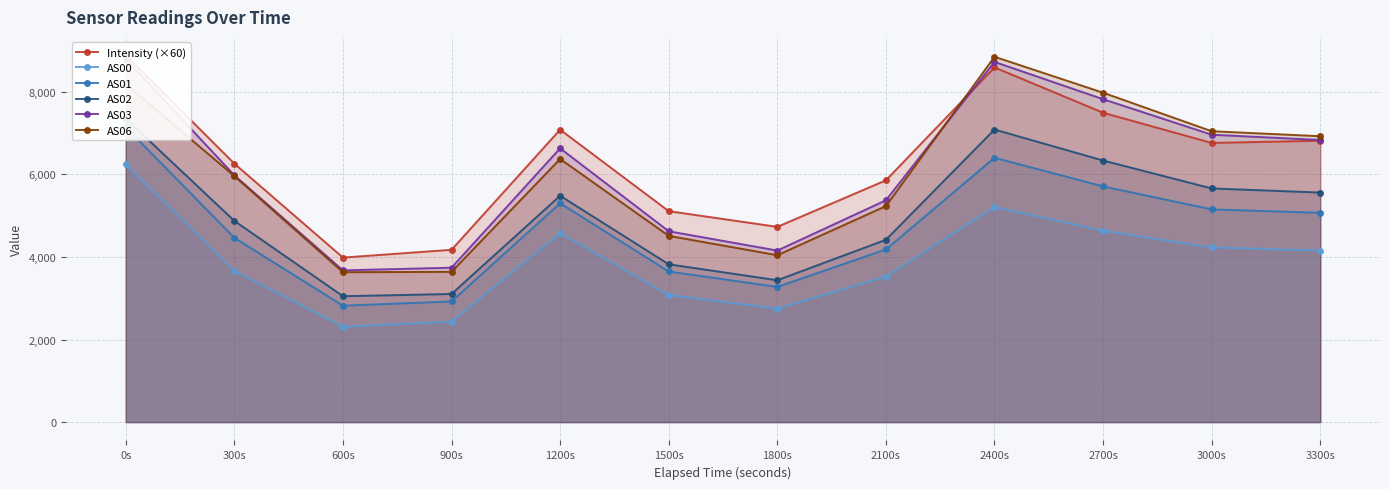

Reading left to right, transcribe all the data shown in this chart.

Intensity (×60): 8887.8	6261.7	3985.8	4174.5	7084.1	5110.5	4730.0	5857.9	8593.1	7494.8	6763.1	6817.2
AS00: 6243.0	3662.0	2313.0	2434.0	4579.0	3080.0	2750.0	3527.0	5211.0	4637.0	4231.0	4156.0
AS01: 7145.0	4465.0	2821.0	2923.0	5304.0	3649.0	3276.0	4183.0	6404.0	5711.0	5154.0	5071.0
AS02: 7352.0	4875.0	3050.0	3104.0	5483.0	3823.0	3437.0	4417.0	7088.0	6337.0	5661.0	5561.0
AS03: 8799.0	5978.0	3676.0	3741.0	6633.0	4624.0	4156.0	5374.0	8726.0	7823.0	6962.0	6835.0
AS06: 8187.0	5960.0	3632.0	3640.0	6375.0	4512.0	4043.0	5233.0	8851.0	7980.0	7047.0	6926.0